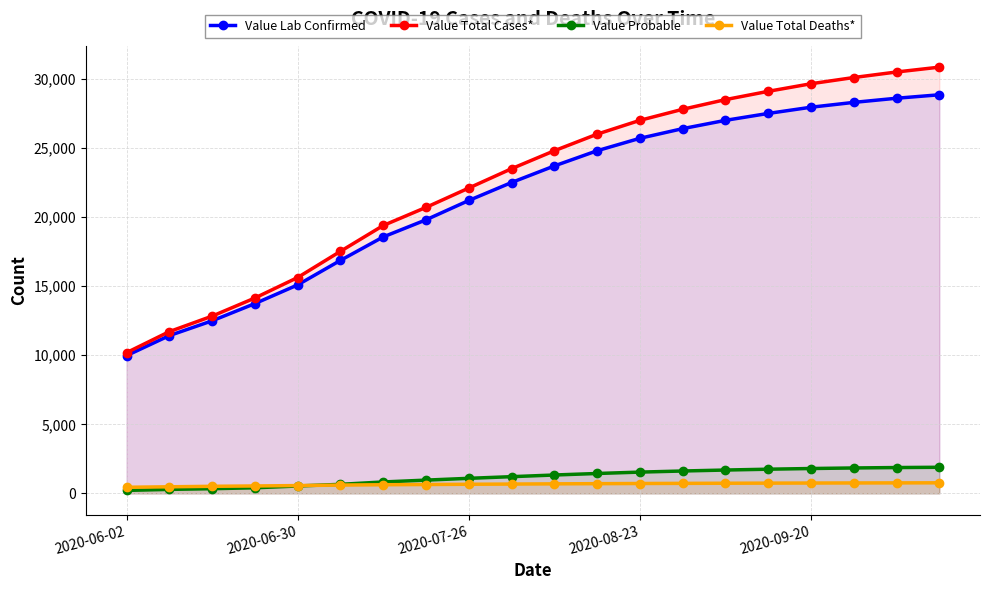

Reading left to right, list all the values displayed in this chart.

Value Lab Confirmed: 9970	11419	12490	13736	15090	16864	18562	19800	21200	22500	23700	24800	25700	26400	27000	27500	27950	28300	28600	28850
Value Total Cases*: 10185	11708	12829	14141	15624	17519	19389	20700	22100	23500	24800	26000	27000	27800	28500	29100	29650	30100	30500	30850
Value Probable: 215	289	339	405	534	655	827	960	1090	1210	1330	1440	1540	1620	1690	1750	1800	1840	1870	1890
Value Total Deaths*: 442	477	512	537	565	602	625	642	660	675	690	703	715	725	734	742	749	755	760	765